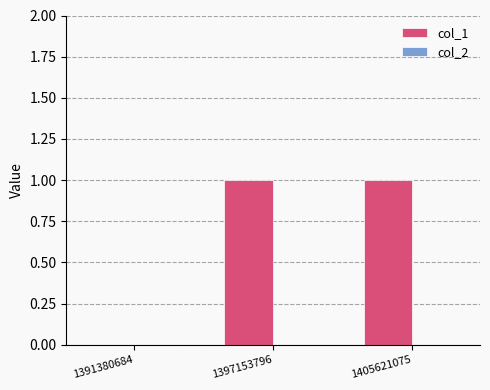

Which has a higher value, 1391380684 or 1405621075?

1405621075